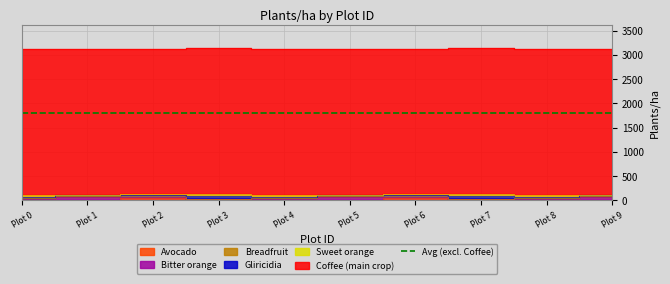

Read the Bitter orange value at 9, to the nearest 5.

75